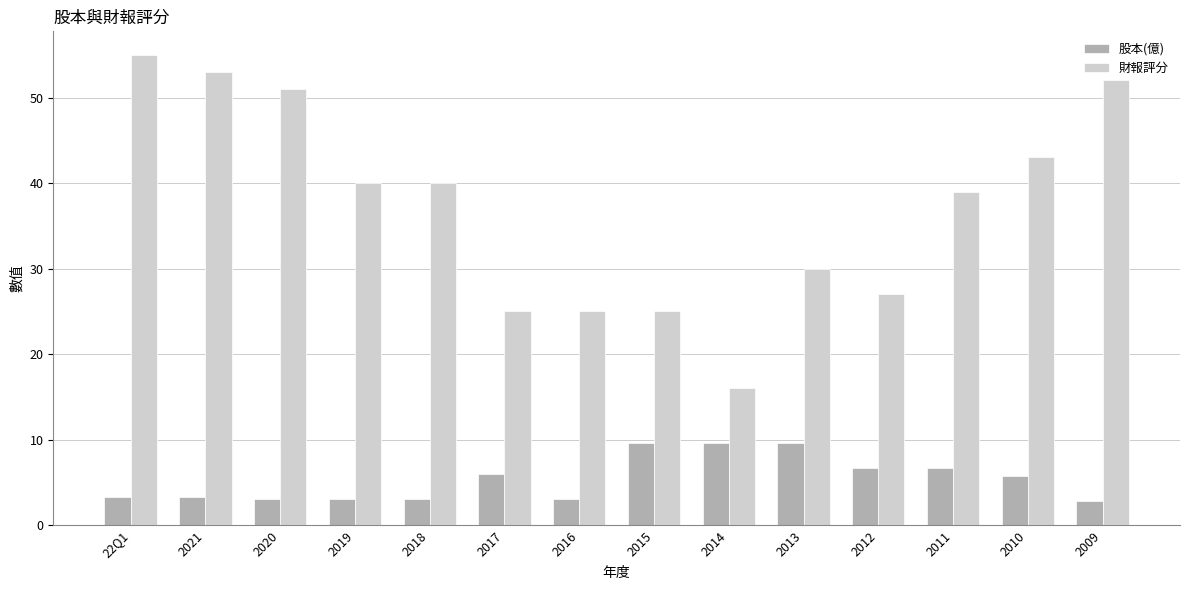

How many values in the 財報評分 series are below 40?

7